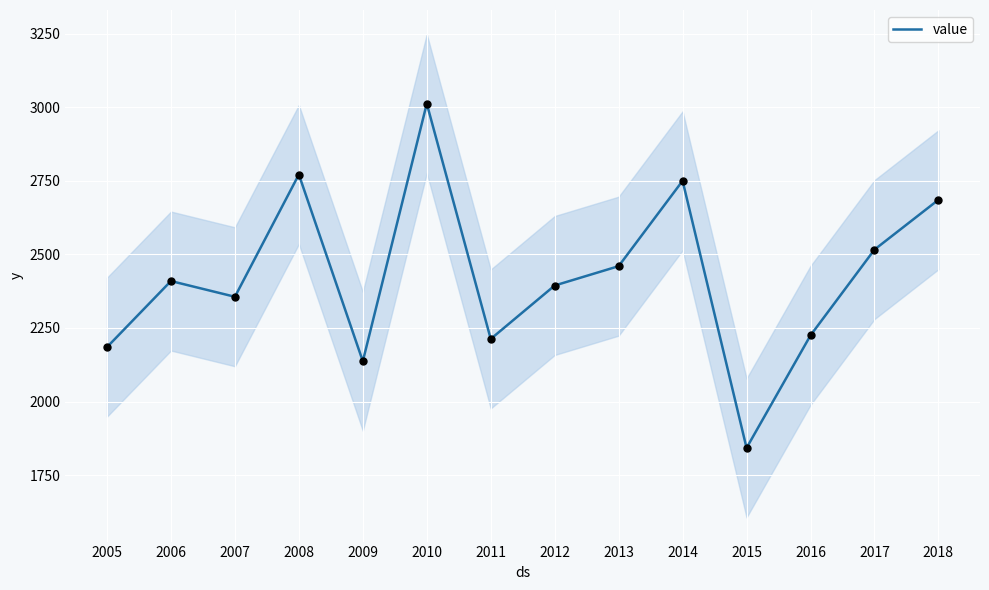

What is the ratio of the value at 2007 to the value at 2015?

1.3